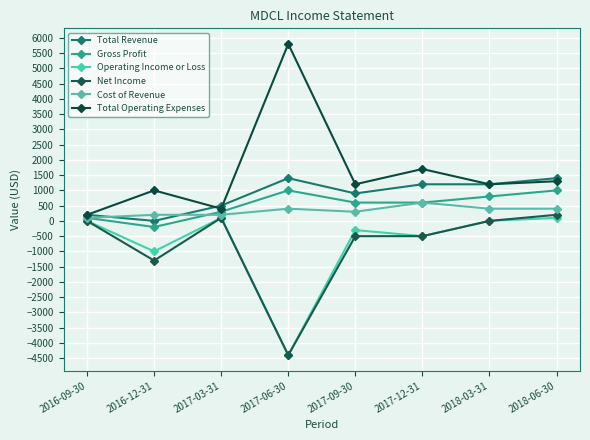

Does the chart have visible grid lines?

Yes